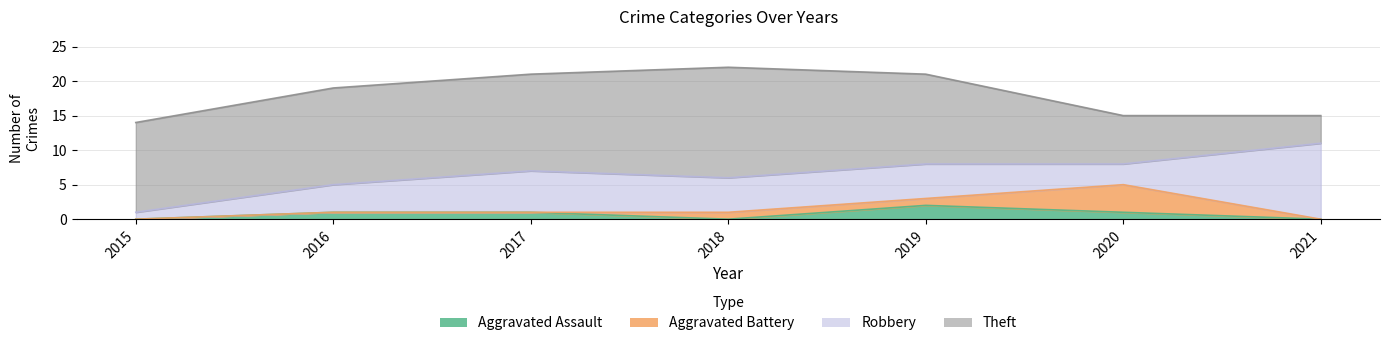

What is the maximum value for Theft?

16